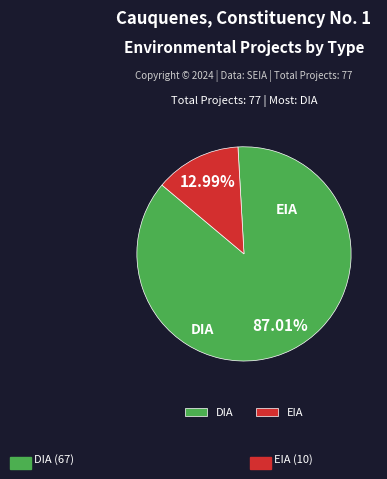

Between EIA and DIA, which is larger?

DIA